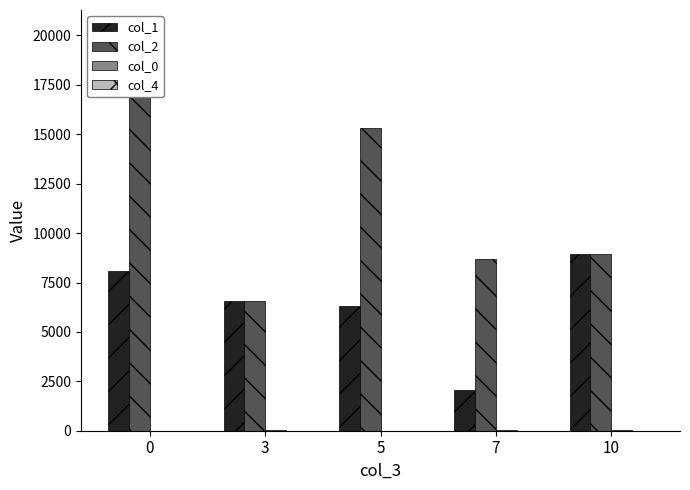

What is the value of the col_1 bar at the 4th from the left?

2053.0